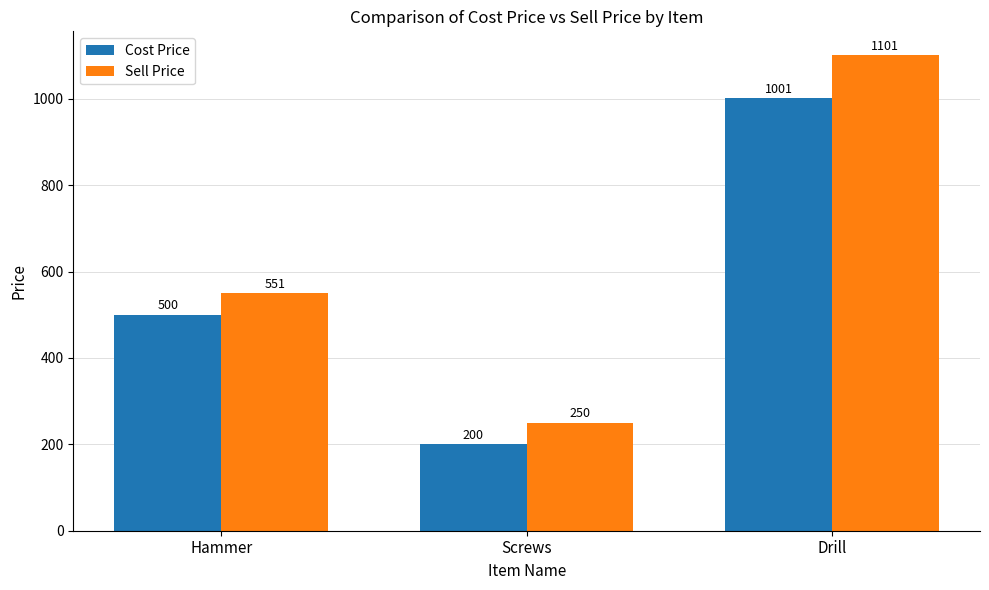

What position from the left is Drill?

3